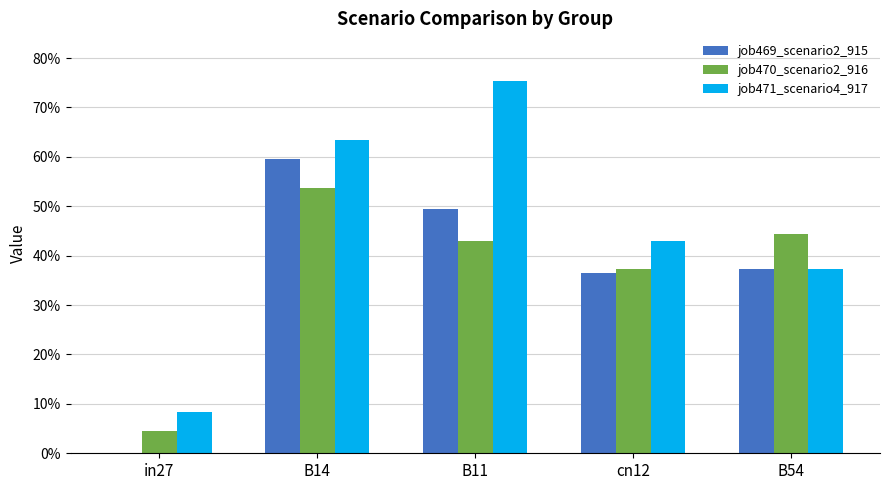

Reading left to right, list all the values displayed in this chart.

job469_scenario2_915: 0.0	0.6	0.5	0.4	0.4
job470_scenario2_916: 0.0	0.5	0.4	0.4	0.4
job471_scenario4_917: 0.1	0.6	0.8	0.4	0.4